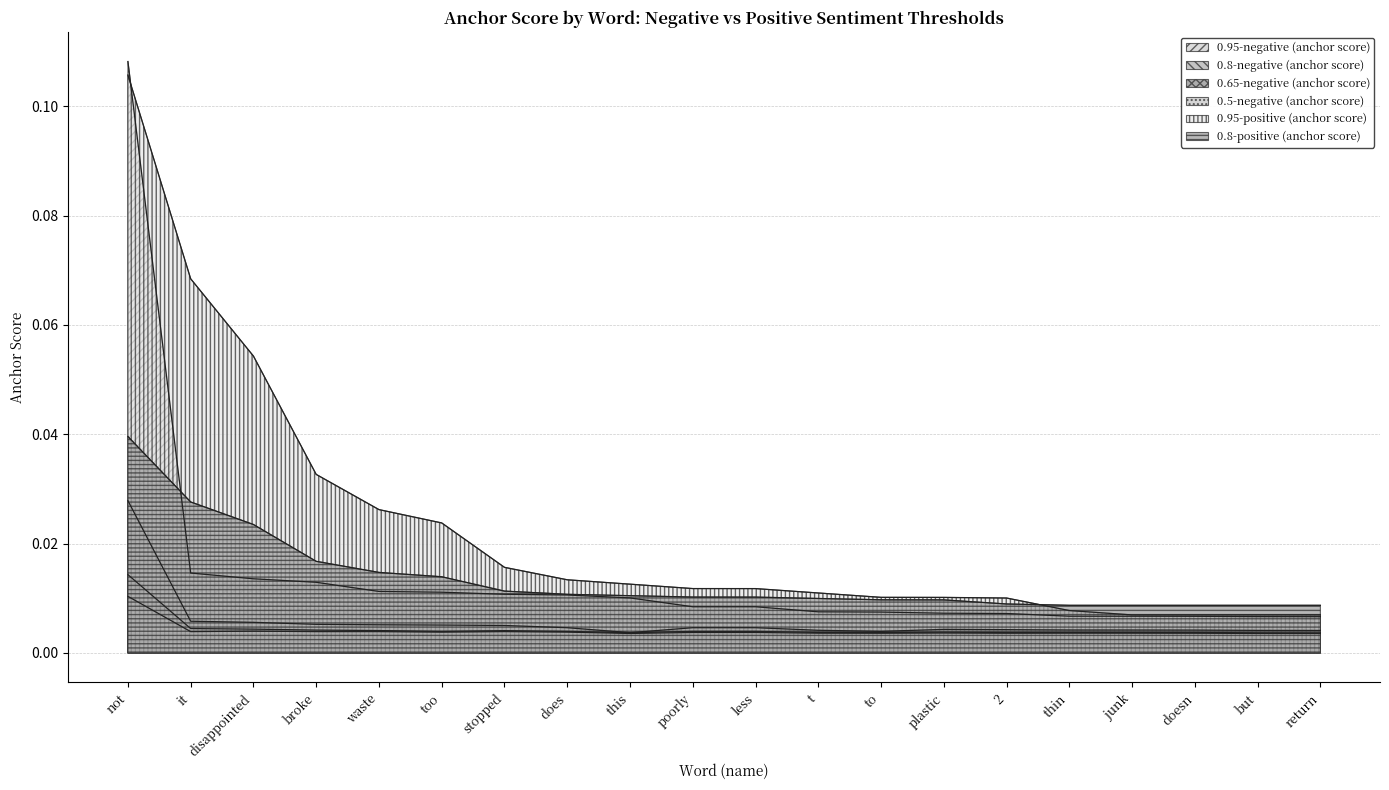

Which has a higher value, thin or broke?

broke